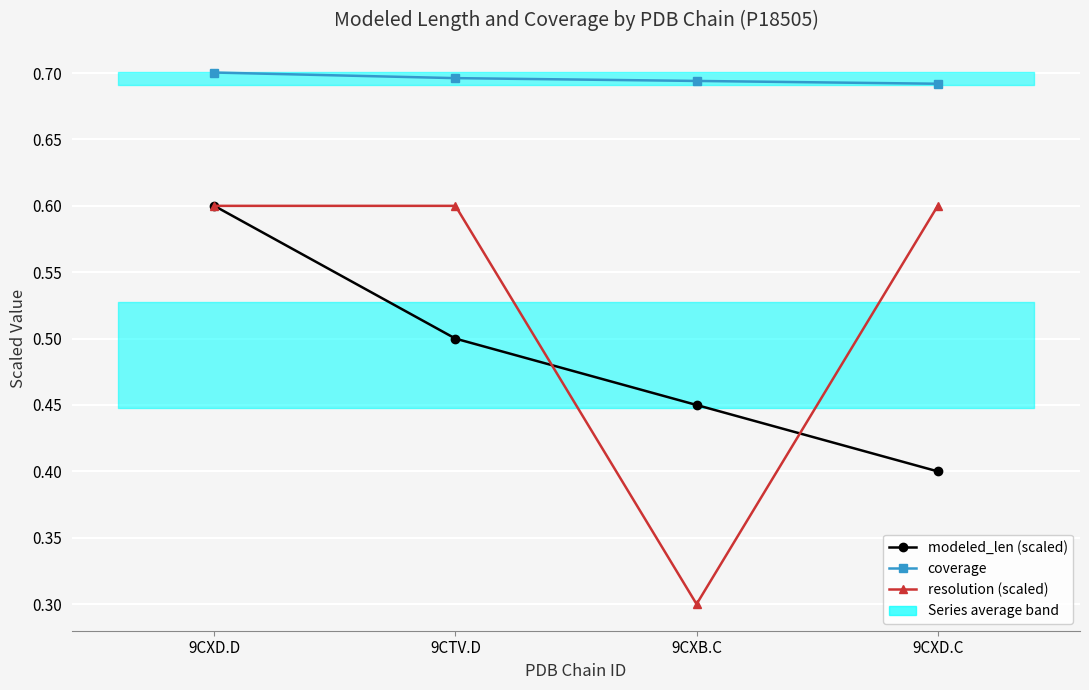

List the series in order of their overall mean, highest first.

coverage, resolution (scaled), modeled_len (scaled)